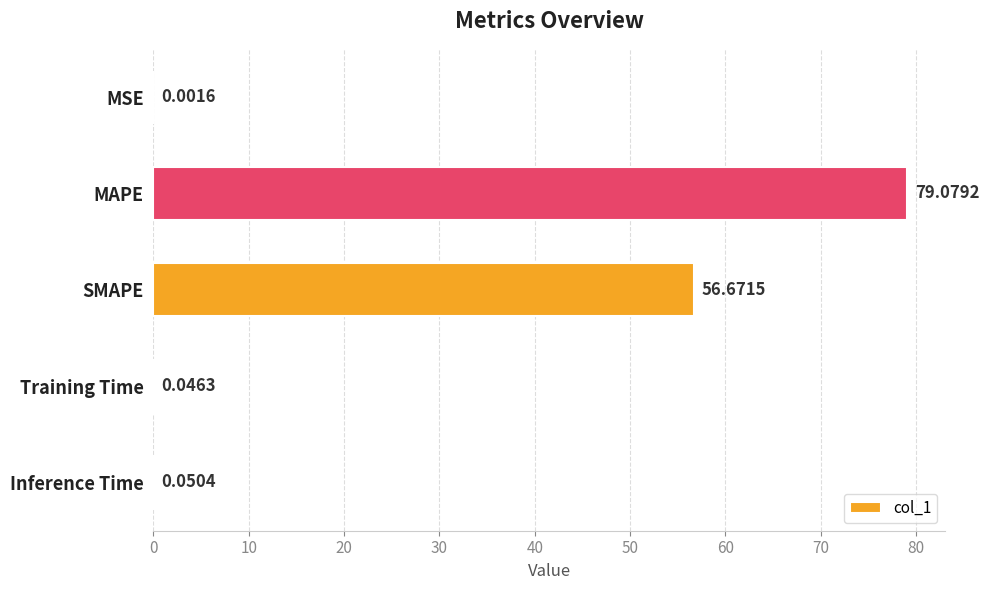

At which label is the value closest to 39?

SMAPE